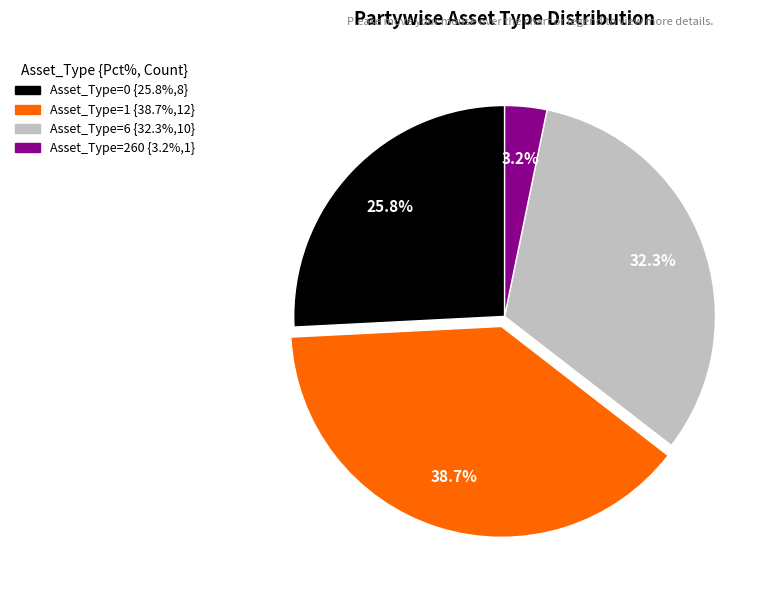

Does any single category account for the majority?

No